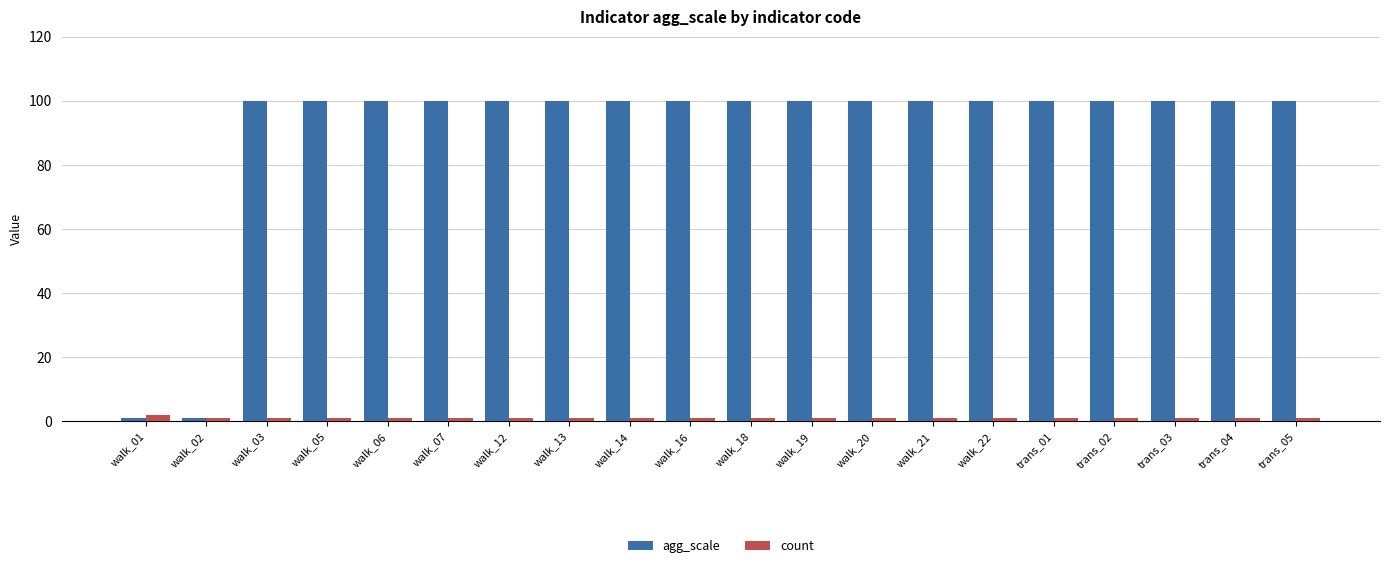

Reading left to right, transcribe all the data shown in this chart.

agg_scale: walk_01=1	walk_02=1	walk_03=100	walk_05=100	walk_06=100	walk_07=100	walk_12=100	walk_13=100	walk_14=100	walk_16=100	walk_18=100	walk_19=100	walk_20=100	walk_21=100	walk_22=100	trans_01=100	trans_02=100	trans_03=100	trans_04=100	trans_05=100
count: walk_01=2	walk_02=1	walk_03=1	walk_05=1	walk_06=1	walk_07=1	walk_12=1	walk_13=1	walk_14=1	walk_16=1	walk_18=1	walk_19=1	walk_20=1	walk_21=1	walk_22=1	trans_01=1	trans_02=1	trans_03=1	trans_04=1	trans_05=1